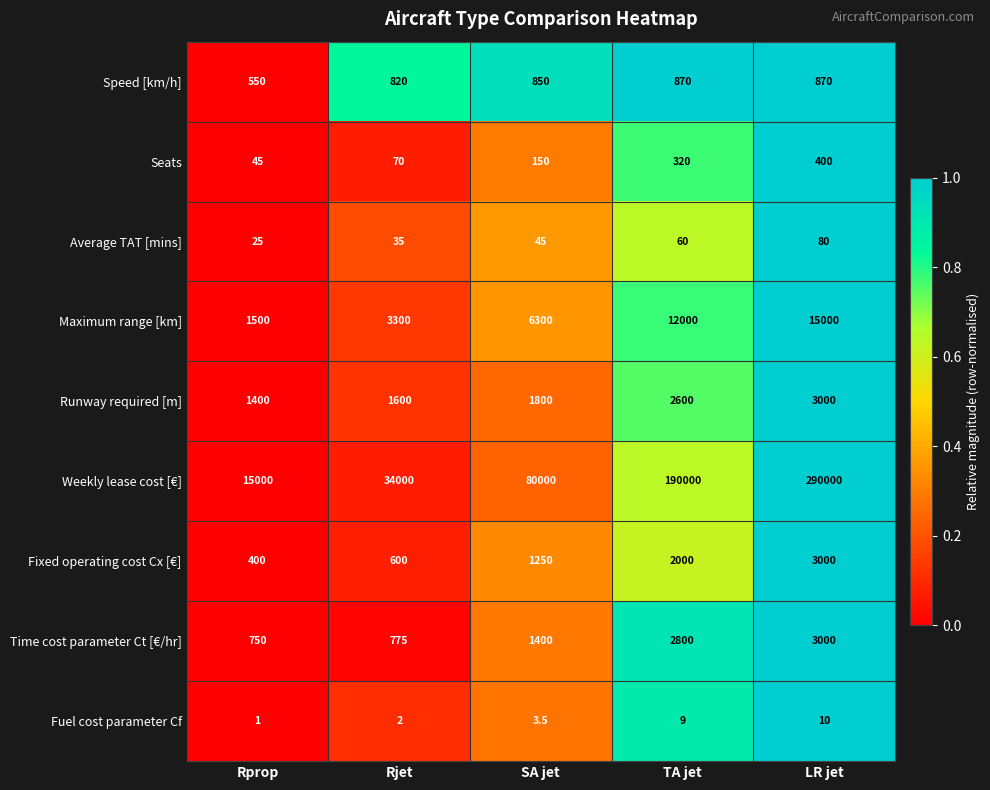

Which series changed the most between Rjet and LR jet?

Weekly lease cost [€]